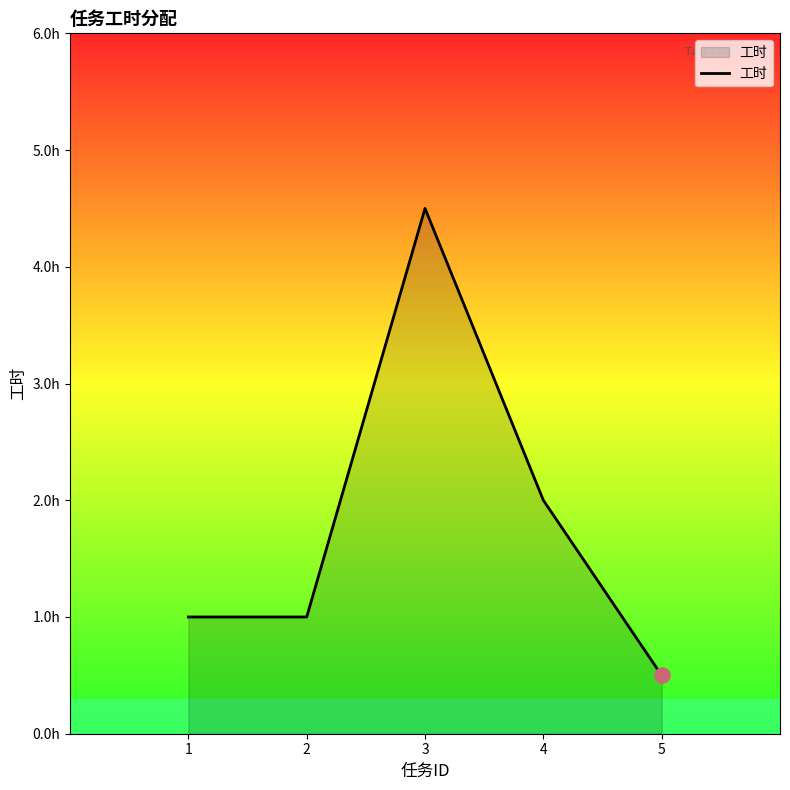

What is the ratio of the value at 2 to the value at 4?

0.5